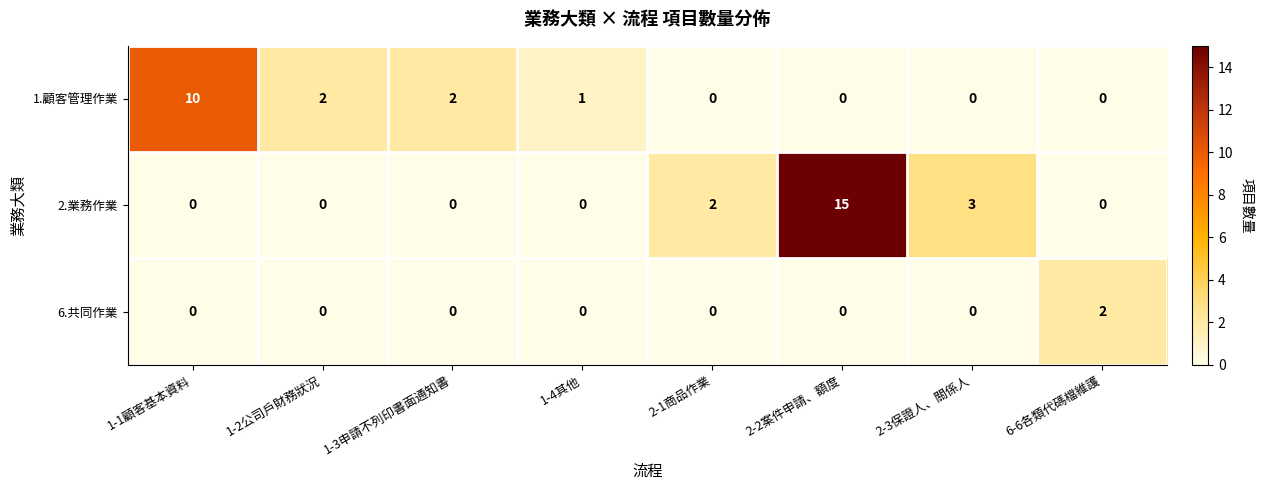

Count the number of categories in the chart.

8